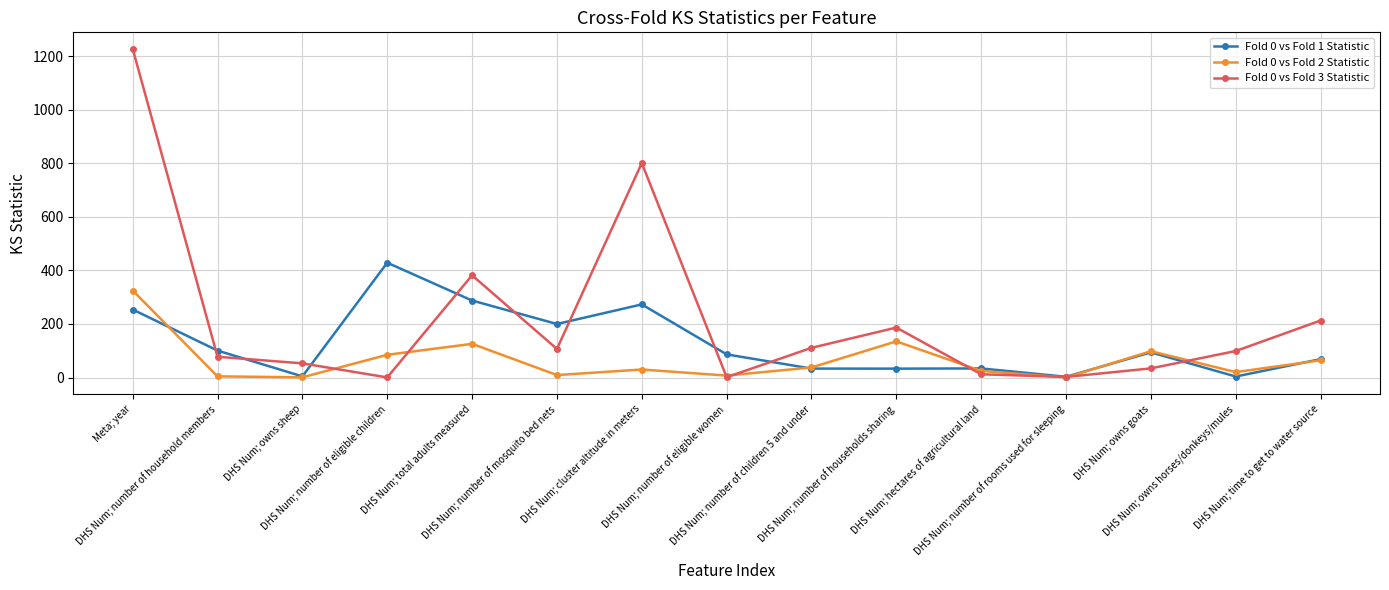

Where is the first local minimum for Fold 0 vs Fold 1 Statistic?

DHS Num; owns sheep